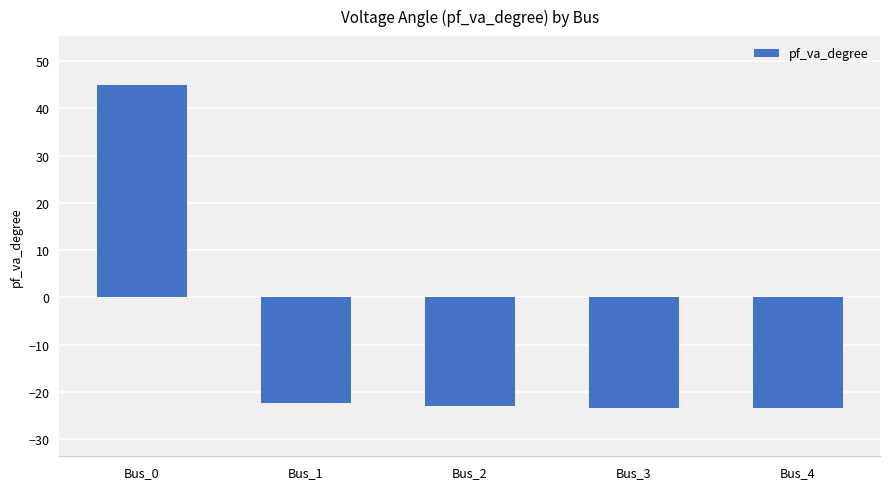

At which label does the data first exceed -23?

Bus_0